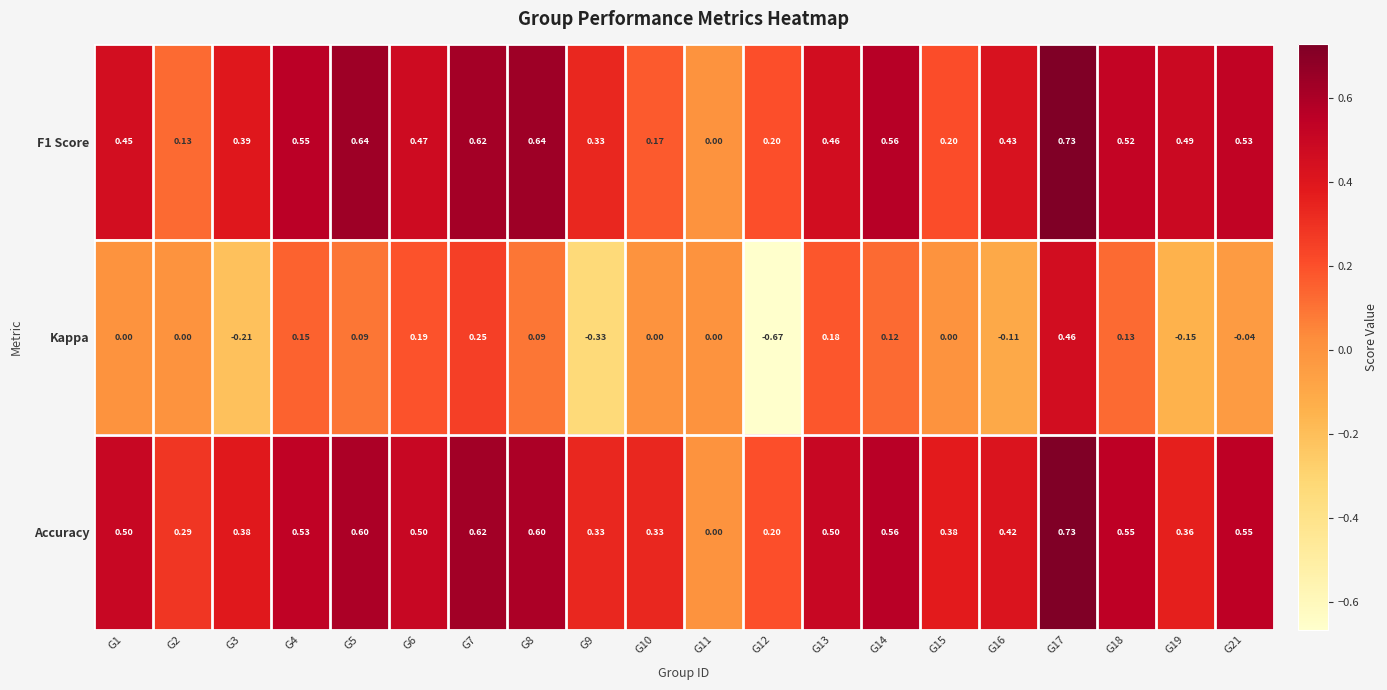

Which series has the largest range (max minus min)?

Kappa